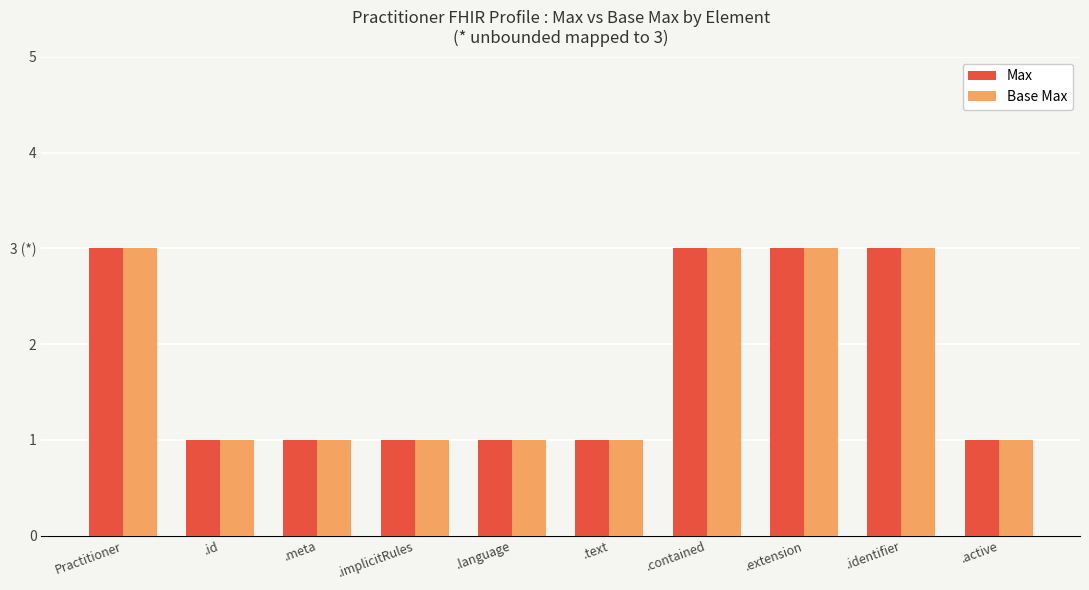

What is the minimum value for Base Max?

1